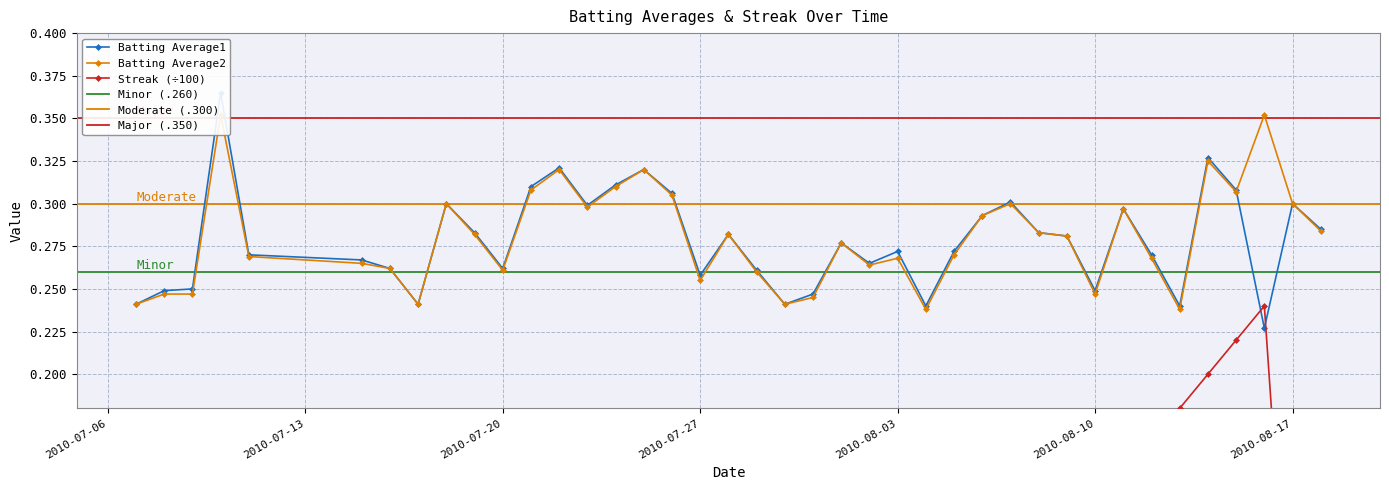

What is the sum of the Streak values at 2010-08-17 and 2010-07-20?

0.1